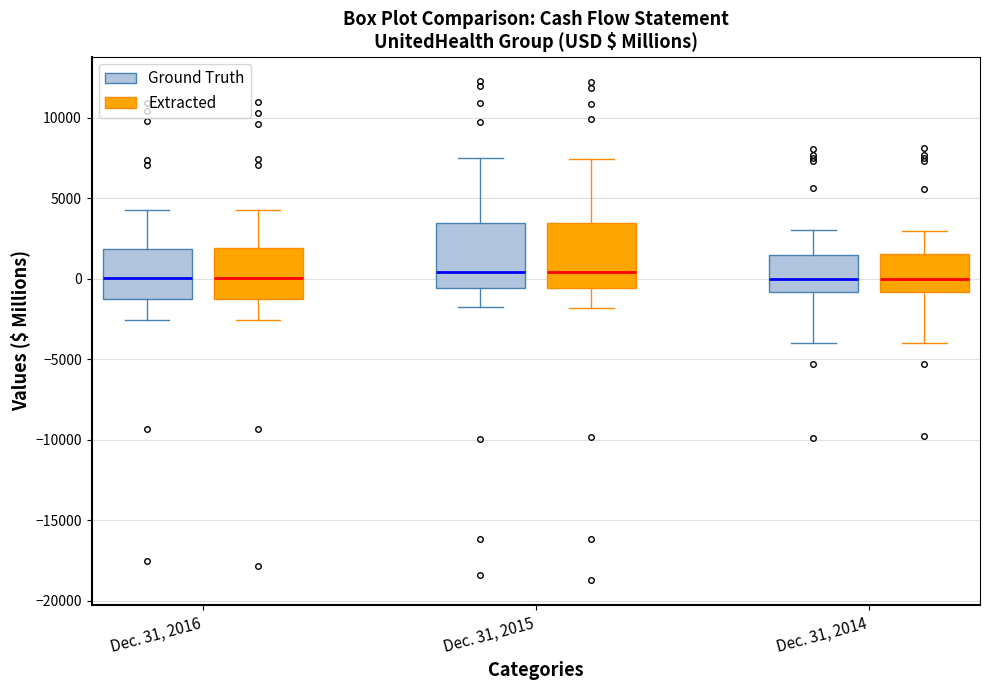

Where does the lower whisker of the box for Dec. 31, 2015 (Ground Truth) end on the y-axis? The values are not printed on the chart, so give them approximately, as read against the axis.

-2000